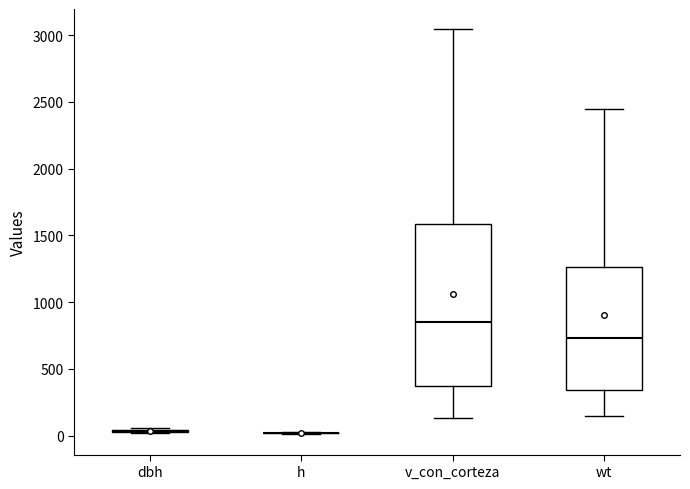

Where is the upper edge of the box for wt on the y-axis? The values are not printed on the chart, so give them approximately, as read against the axis.

1250